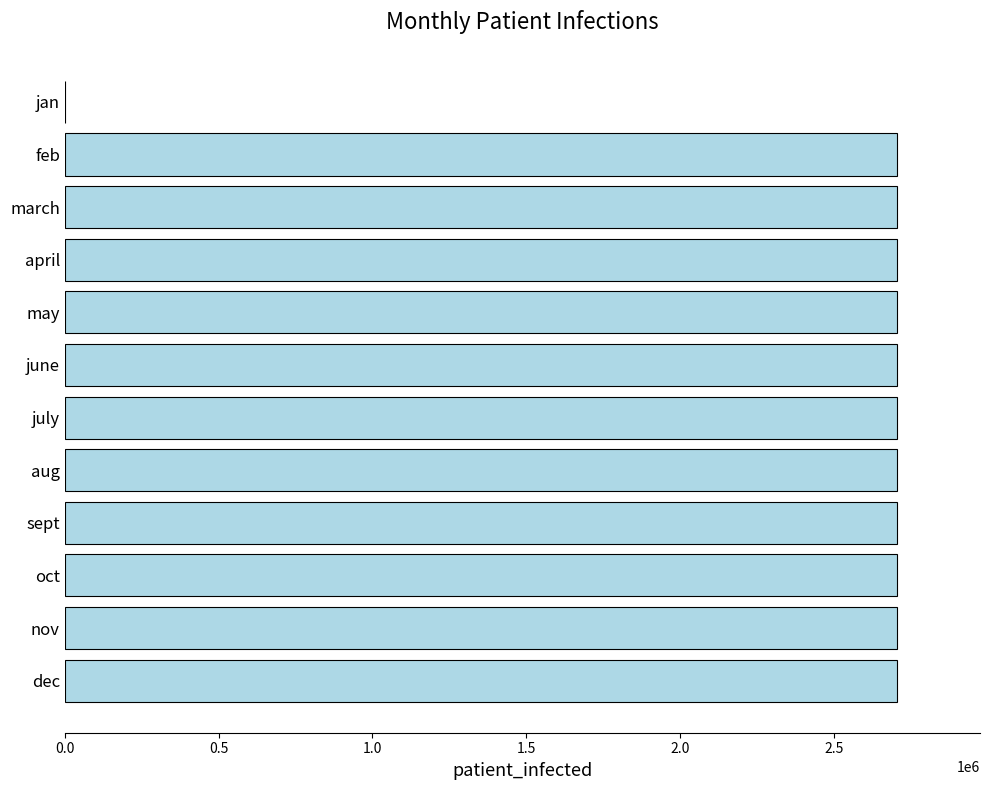

Reading bottom to top, what are all the values shown in this chart?

dec=2704659	nov=2704659	oct=2704659	sept=2704659	aug=2704659	july=2704659	june=2704659	may=2704659	april=2704659	march=2704659	feb=2704659	jan=2000